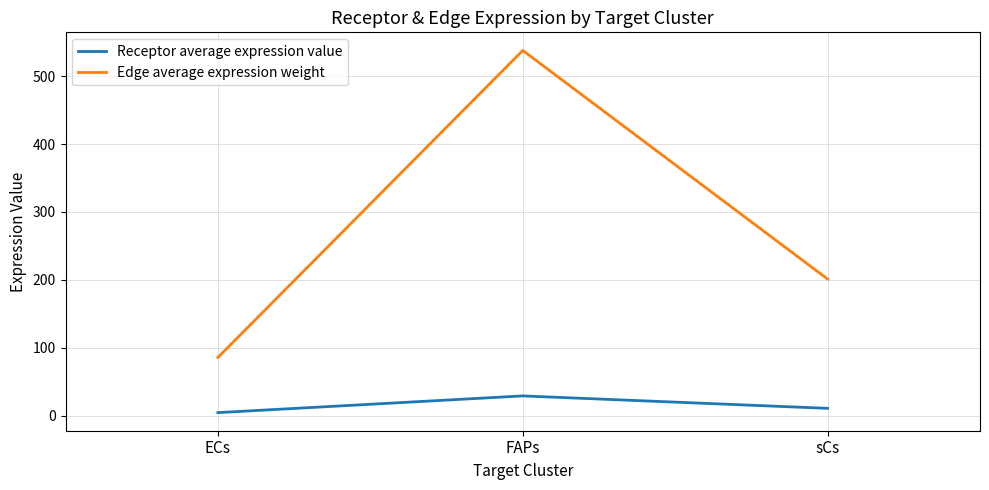

Count the number of categories in the chart.

3